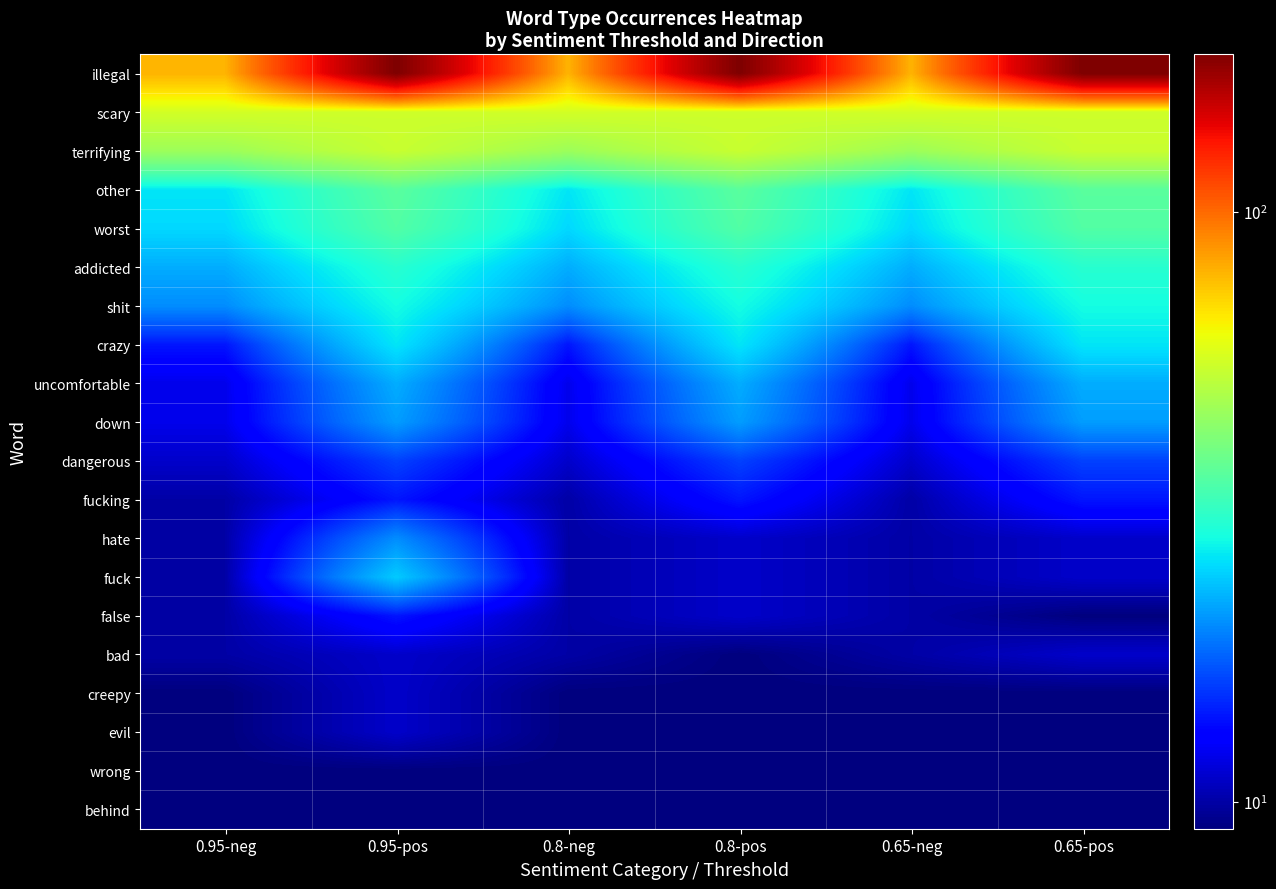

Which series has the largest total across all categories?

illegal